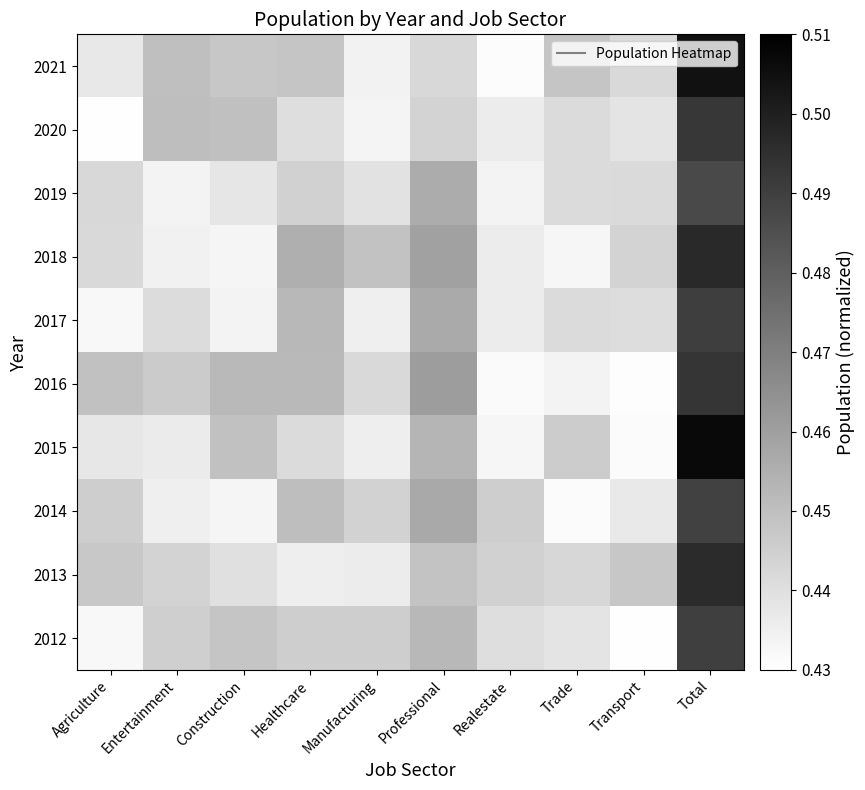

Reading left to right, extract all data points from this chart.

2021: Agriculture=0.4	Entertainment=0.5	Construction=0.4	Healthcare=0.4	Manufacturing=0.4	Professional=0.4	Realestate=0.4	Trade=0.4	Transport=0.4	Total=0.5
2020: Agriculture=0.4	Entertainment=0.5	Construction=0.4	Healthcare=0.4	Manufacturing=0.4	Professional=0.4	Realestate=0.4	Trade=0.4	Transport=0.4	Total=0.5
2019: Agriculture=0.4	Entertainment=0.4	Construction=0.4	Healthcare=0.4	Manufacturing=0.4	Professional=0.5	Realestate=0.4	Trade=0.4	Transport=0.4	Total=0.5
2018: Agriculture=0.4	Entertainment=0.4	Construction=0.4	Healthcare=0.5	Manufacturing=0.4	Professional=0.5	Realestate=0.4	Trade=0.4	Transport=0.4	Total=0.5
2017: Agriculture=0.4	Entertainment=0.4	Construction=0.4	Healthcare=0.5	Manufacturing=0.4	Professional=0.5	Realestate=0.4	Trade=0.4	Transport=0.4	Total=0.5
2016: Agriculture=0.4	Entertainment=0.4	Construction=0.5	Healthcare=0.5	Manufacturing=0.4	Professional=0.5	Realestate=0.4	Trade=0.4	Transport=0.4	Total=0.5
2015: Agriculture=0.4	Entertainment=0.4	Construction=0.4	Healthcare=0.4	Manufacturing=0.4	Professional=0.5	Realestate=0.4	Trade=0.4	Transport=0.4	Total=0.5
2014: Agriculture=0.4	Entertainment=0.4	Construction=0.4	Healthcare=0.5	Manufacturing=0.4	Professional=0.5	Realestate=0.4	Trade=0.4	Transport=0.4	Total=0.5
2013: Agriculture=0.4	Entertainment=0.4	Construction=0.4	Healthcare=0.4	Manufacturing=0.4	Professional=0.4	Realestate=0.4	Trade=0.4	Transport=0.4	Total=0.5
2012: Agriculture=0.4	Entertainment=0.4	Construction=0.4	Healthcare=0.4	Manufacturing=0.4	Professional=0.5	Realestate=0.4	Trade=0.4	Transport=0.4	Total=0.5